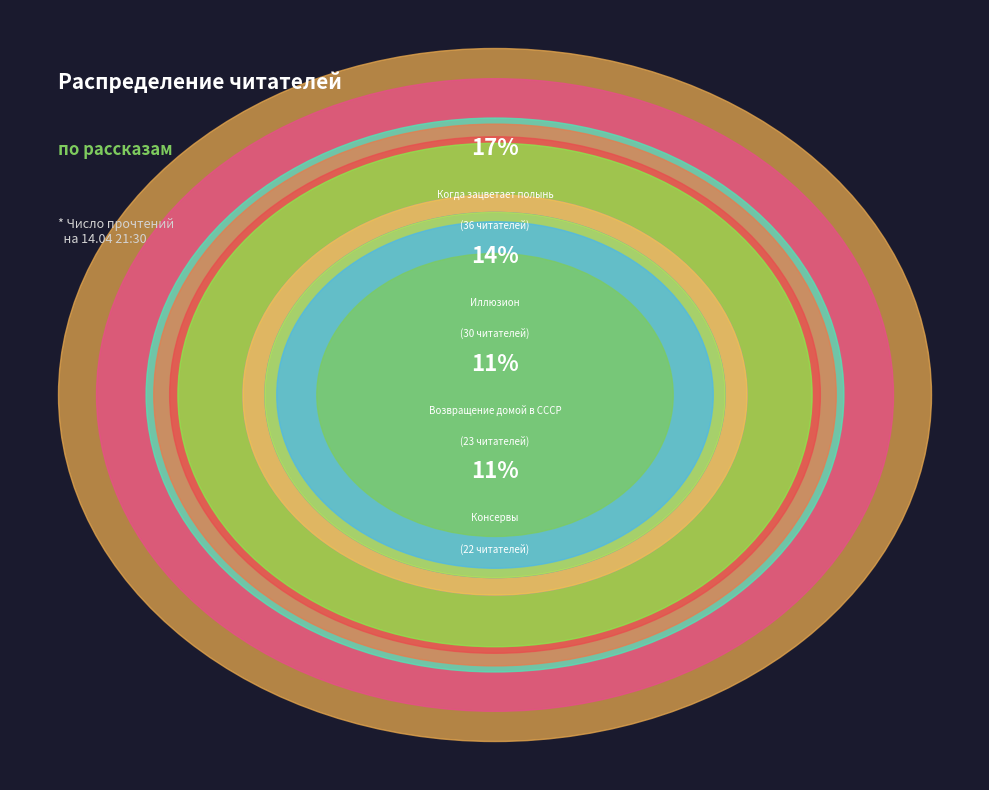

What portion of the pie excludes Поездка?

94.3%